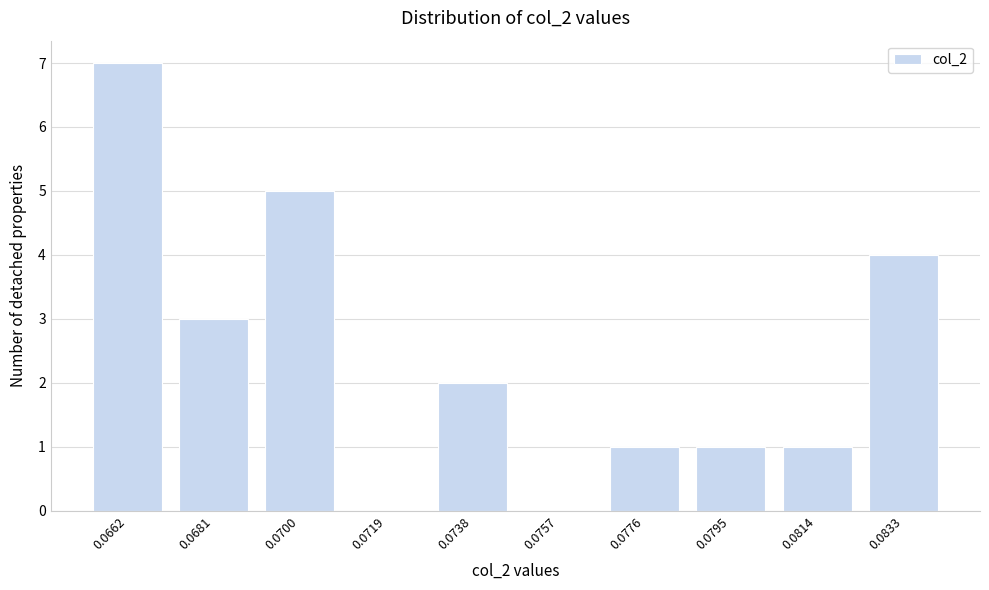

Reading right to left, list all the values displayed in this chart.

0.0833=4	0.0814=1	0.0795=1	0.0776=1	0.0757=0	0.0738=2	0.0719=0	0.0700=5	0.0681=3	0.0662=7